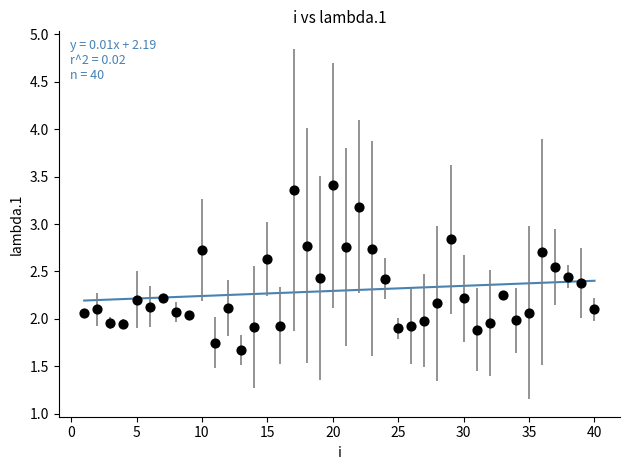

What is the range of X values (max minus min)?

39.0